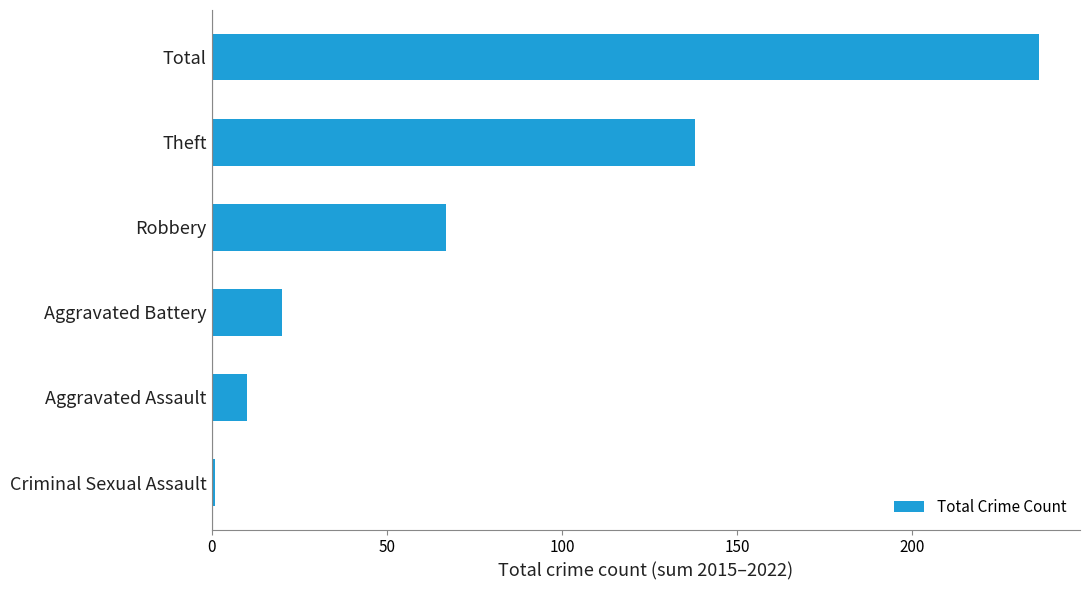

What is the sum of all values?

472